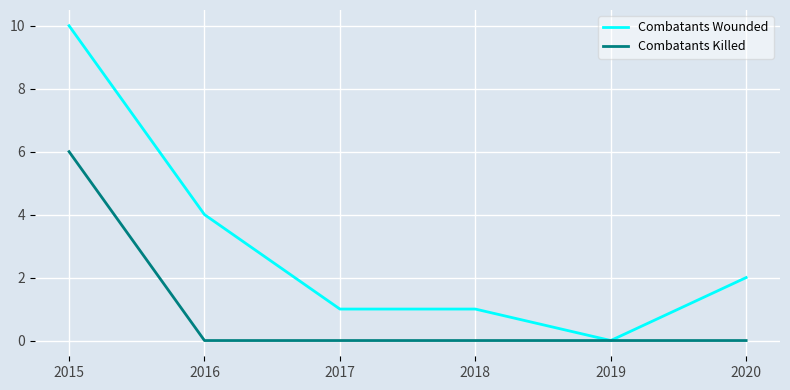

Reading right to left, transcribe all the data shown in this chart.

Combatants Wounded: 2020=2	2019=0	2018=1	2017=1	2016=4	2015=10
Combatants Killed: 2020=0	2019=0	2018=0	2017=0	2016=0	2015=6